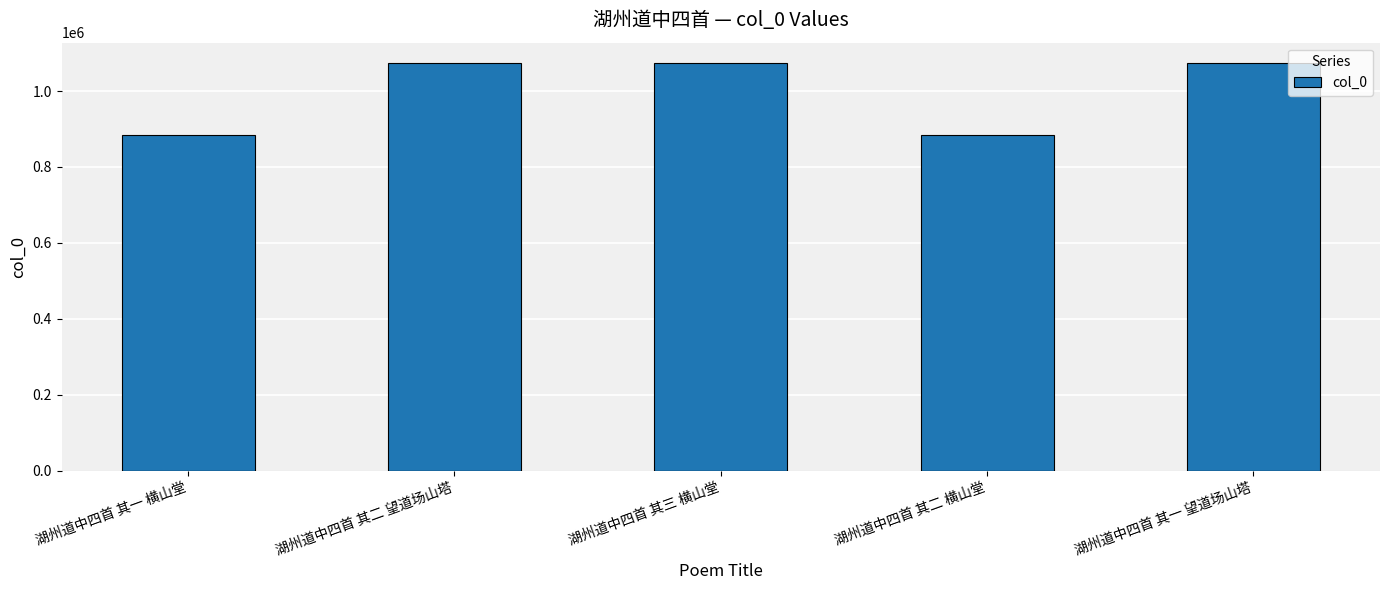

What is the label of the 2nd bar from the right?

湖州道中四首 其二 横山堂